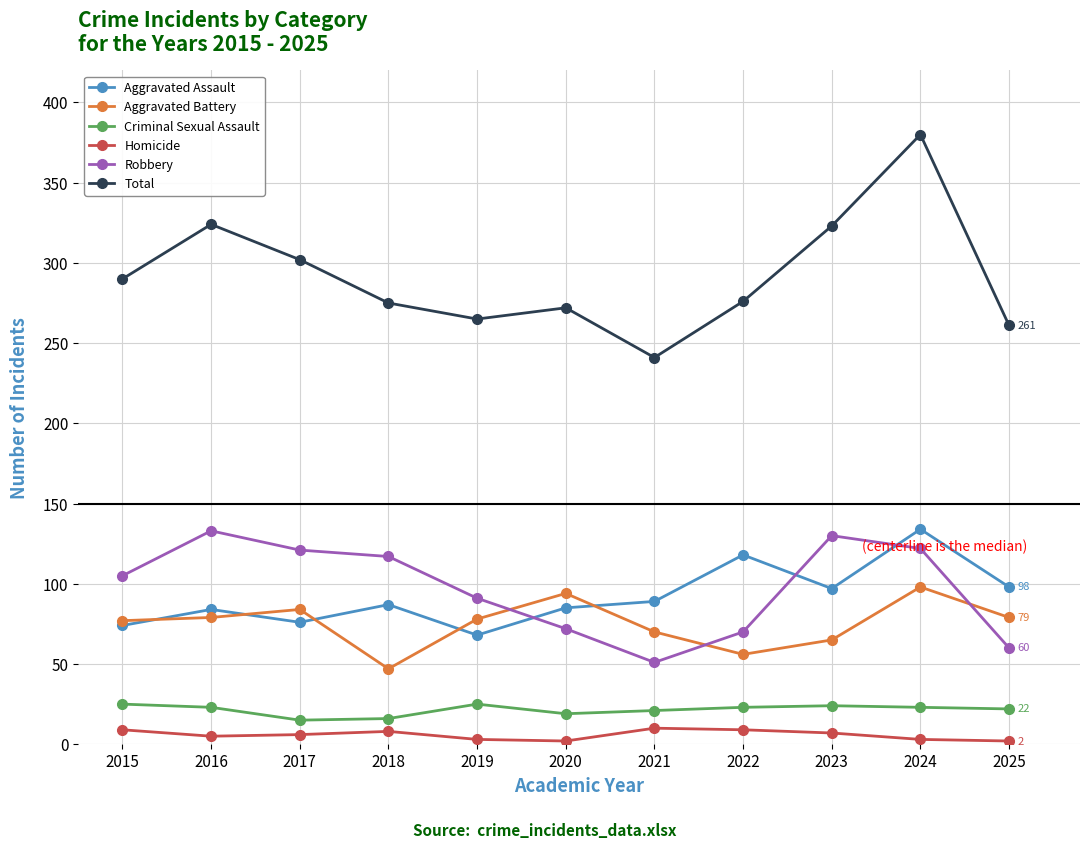

Which series has the largest total across all categories?

Total